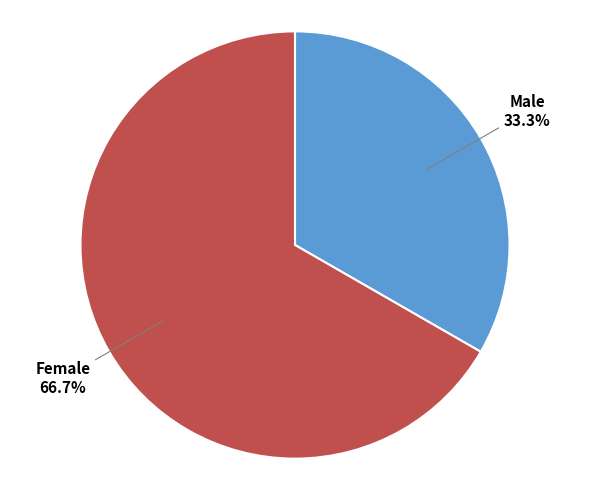

What is the ratio of the value at Male to the value at Female?

0.5